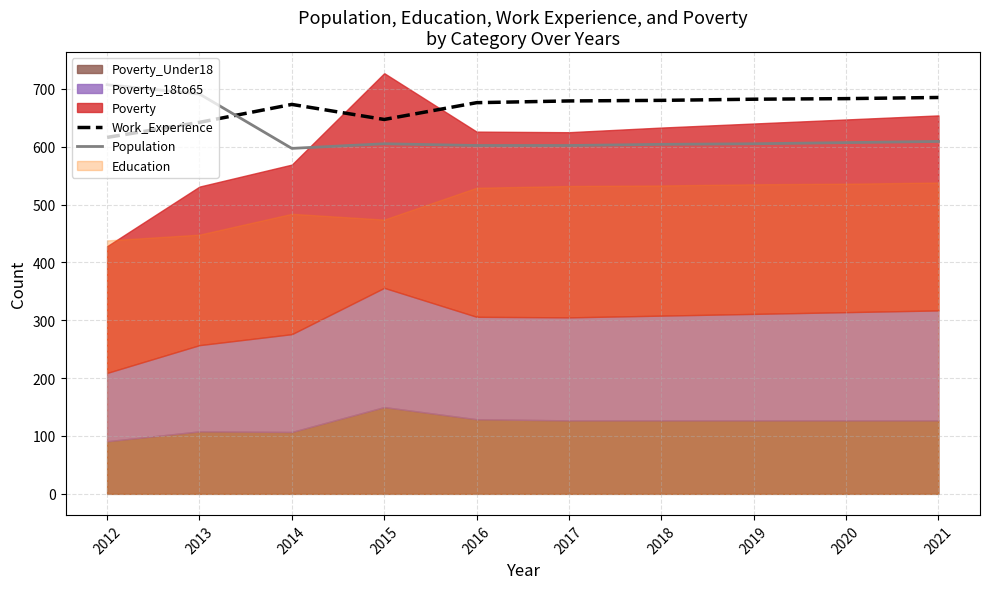

What is the difference between the Population values at 2013 and 2014?

94